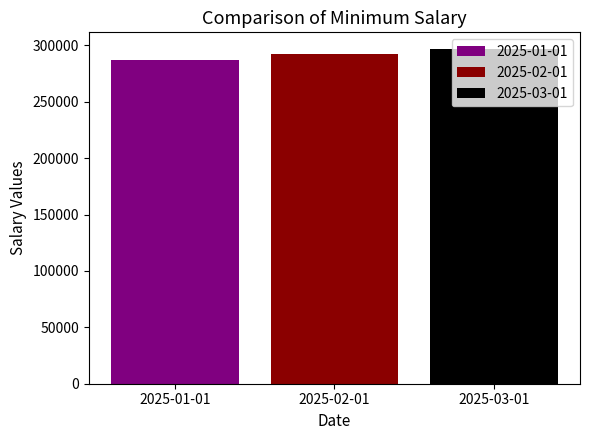

Rank the categories by 2025-02-01 value from highest to lowest.

2025-02-01